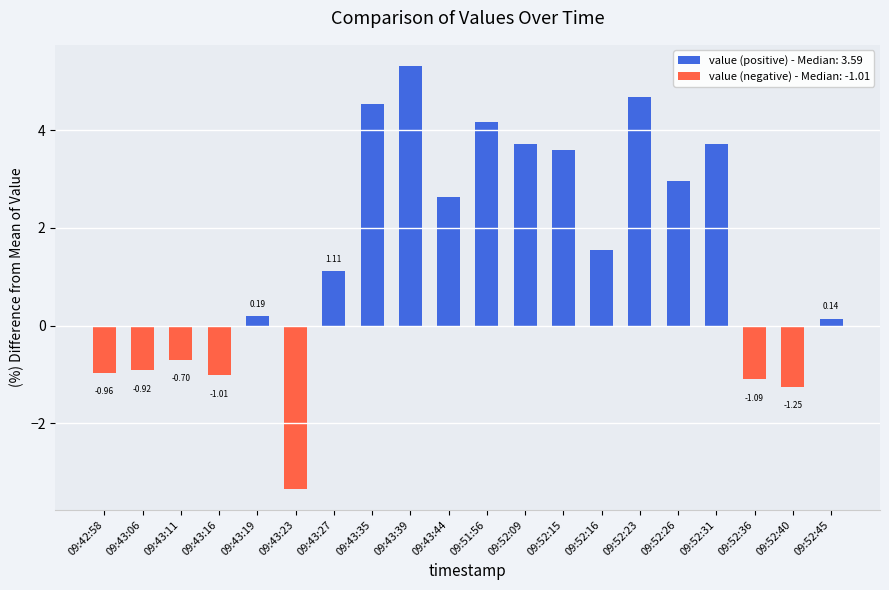

What is the change in value from 09:43:23 to 09:52:16?

+4.9